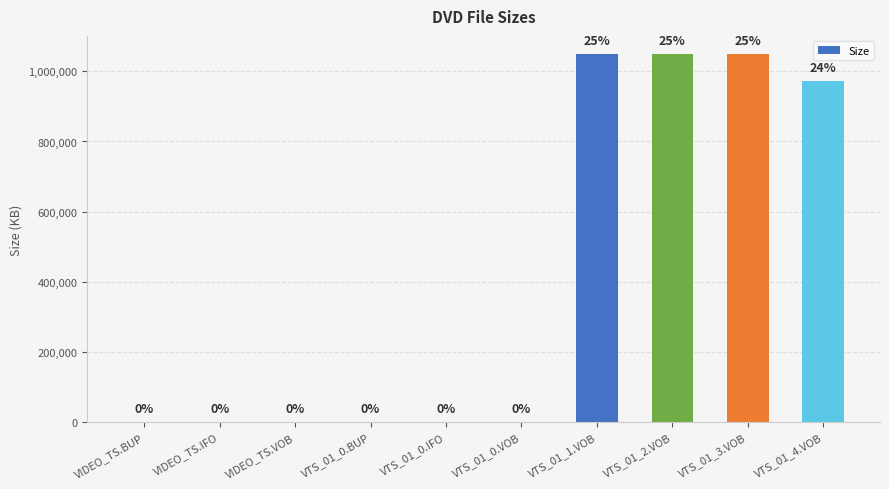

Which category has the lowest value across all series?

VIDEO_TS.BUP